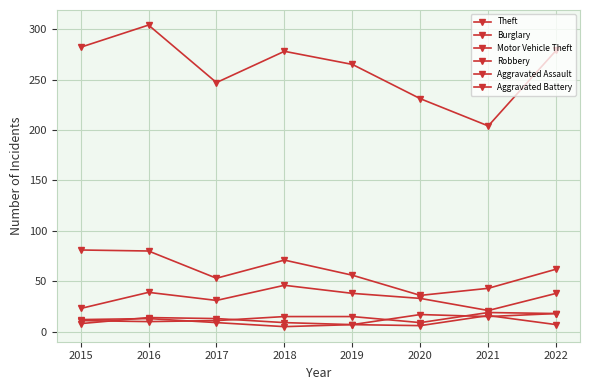

The Motor Vehicle Theft series shows 65 at 2016. True or false?

False